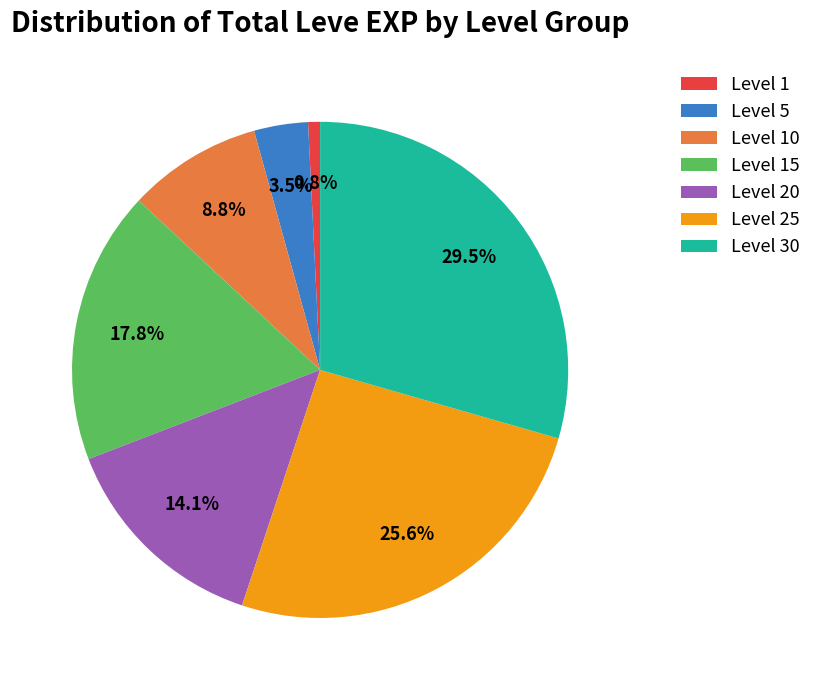

Rank the categories by value from highest to lowest.

Level 30, Level 25, Level 15, Level 20, Level 10, Level 5, Level 1